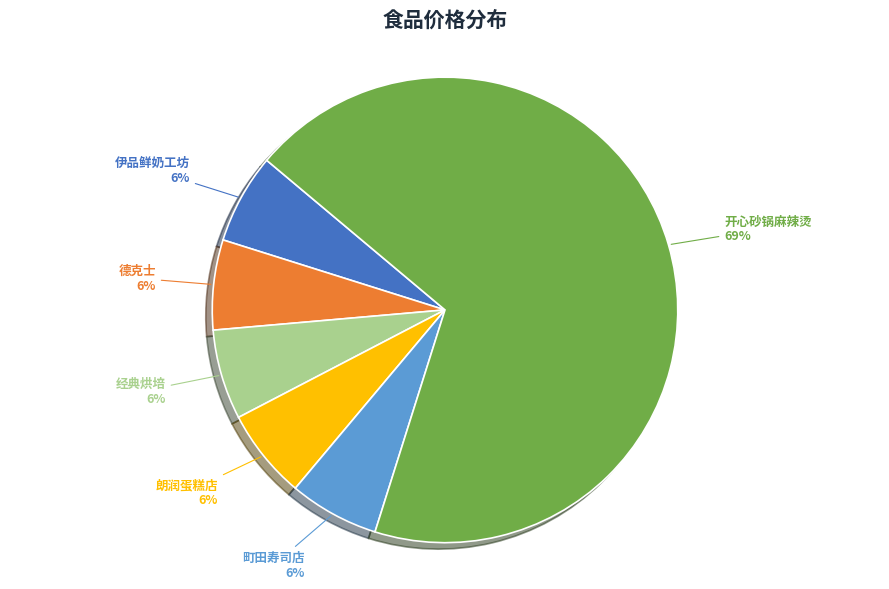

Does any single category account for the majority?

Yes